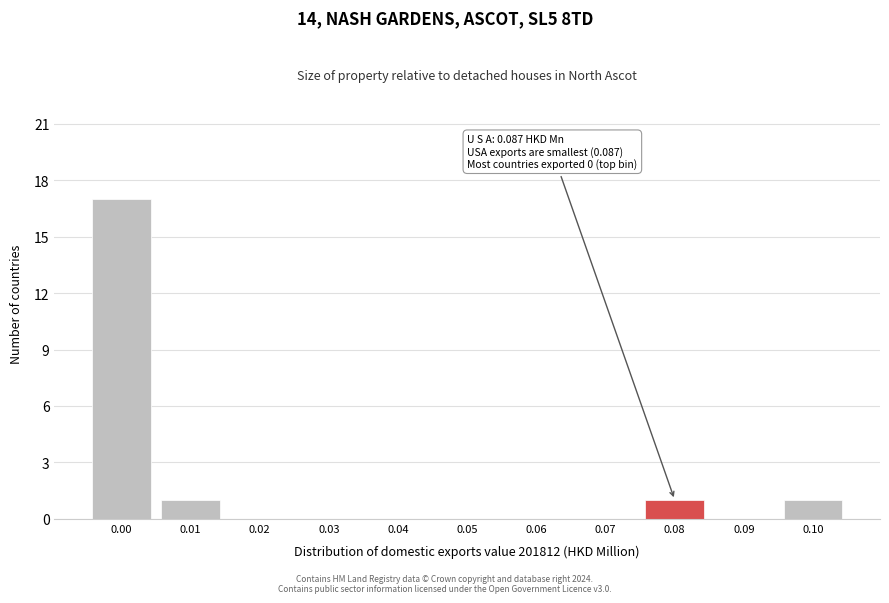

Reading left to right, list all the values displayed in this chart.

0.00=17	0.01=1	0.02=0	0.03=0	0.04=0	0.05=0	0.06=0	0.07=0	0.08=1	0.09=0	0.10=1